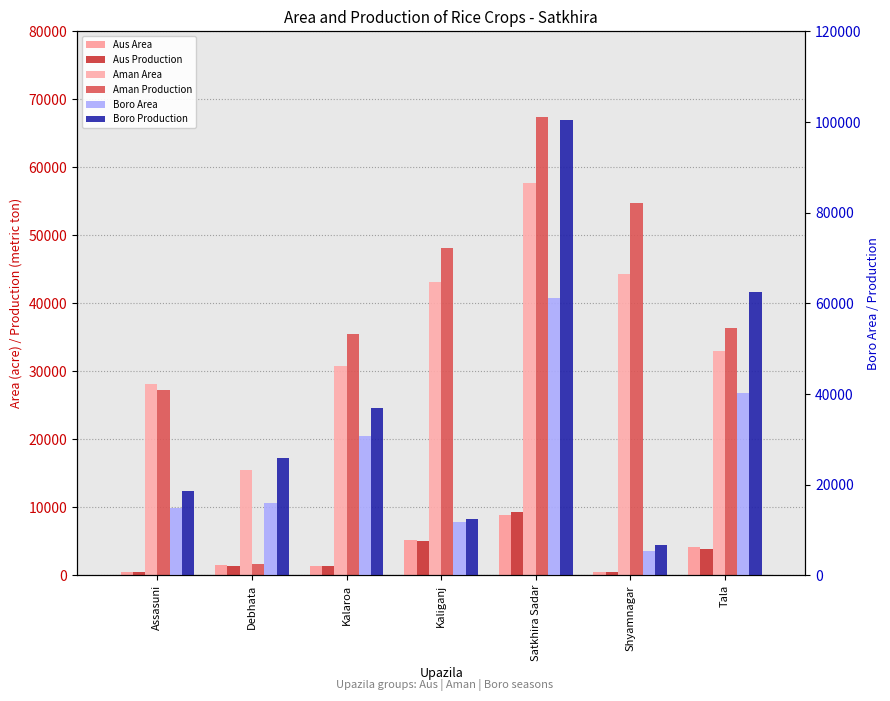

At which category is the sum across all series the highest?

Satkhira Sadar